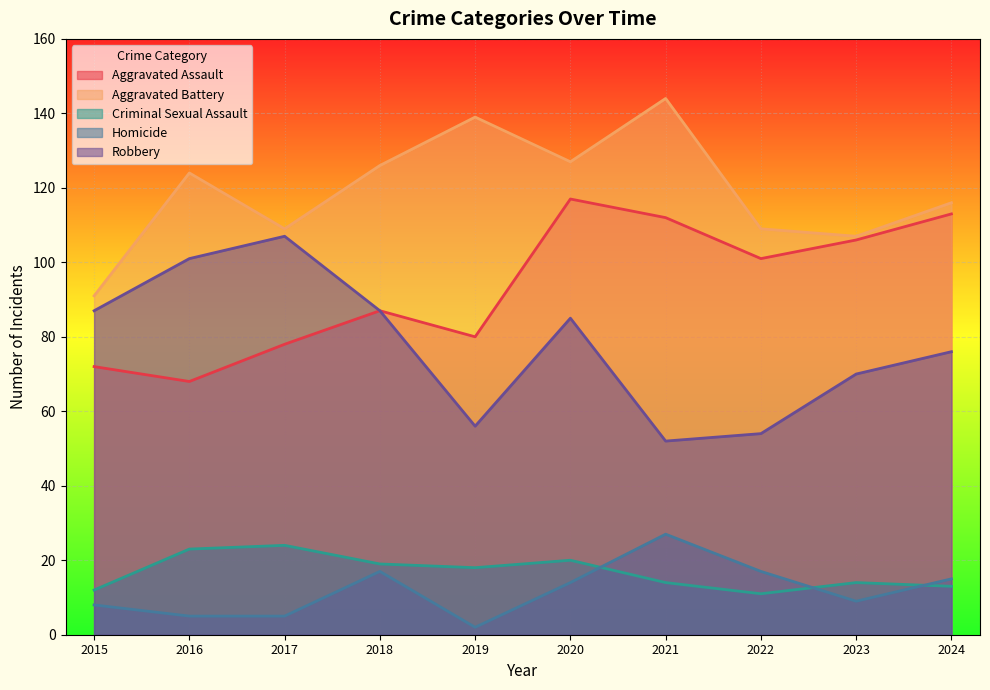

Reading left to right, list all the values displayed in this chart.

Aggravated Assault: 2015=72	2016=68	2017=78	2018=87	2019=80	2020=117	2021=112	2022=101	2023=106	2024=113
Aggravated Battery: 2015=91	2016=124	2017=109	2018=126	2019=139	2020=127	2021=144	2022=109	2023=107	2024=116
Criminal Sexual Assault: 2015=12	2016=23	2017=24	2018=19	2019=18	2020=20	2021=14	2022=11	2023=14	2024=13
Homicide: 2015=8	2016=5	2017=5	2018=17	2019=2	2020=14	2021=27	2022=17	2023=9	2024=15
Robbery: 2015=87	2016=101	2017=107	2018=87	2019=56	2020=85	2021=52	2022=54	2023=70	2024=76